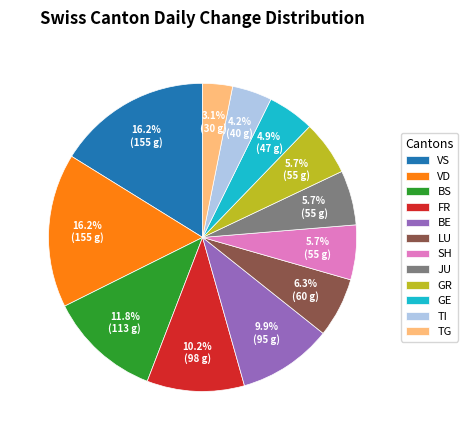

To the nearest percent, what is the average slice percentage?

8%